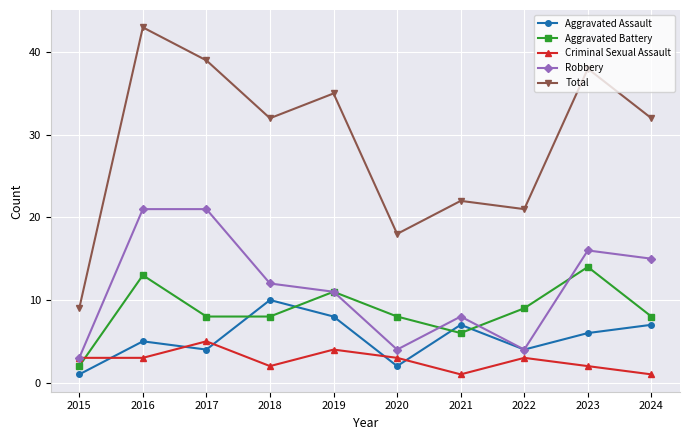

What is the difference between the second highest and second lowest values in the Robbery series?

17